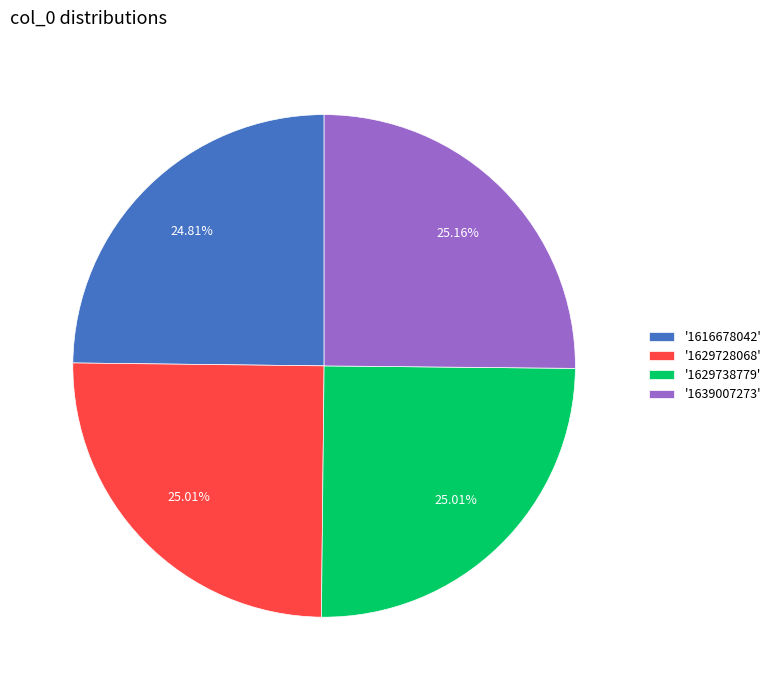

Is there any slice that represents more than half of the pie?

No